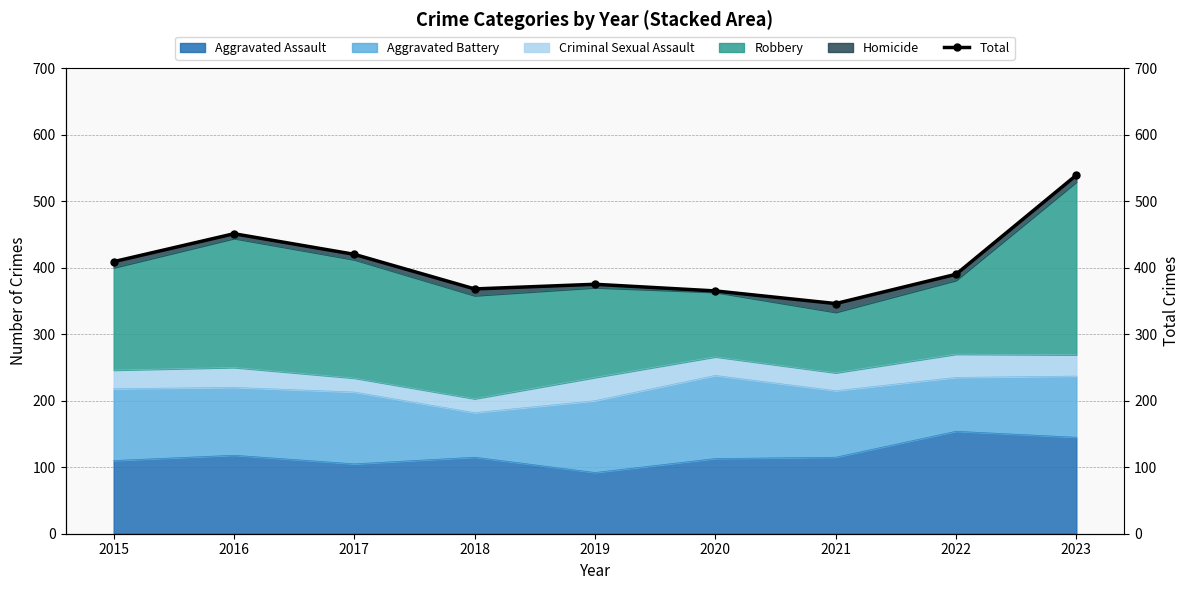

How many lines are shown in the chart?

1